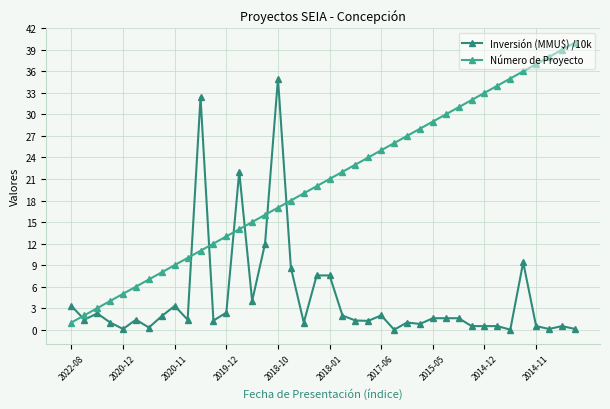

List the series in order of their overall mean, highest first.

Número de Proyecto, Inversión (MMU$) /10k